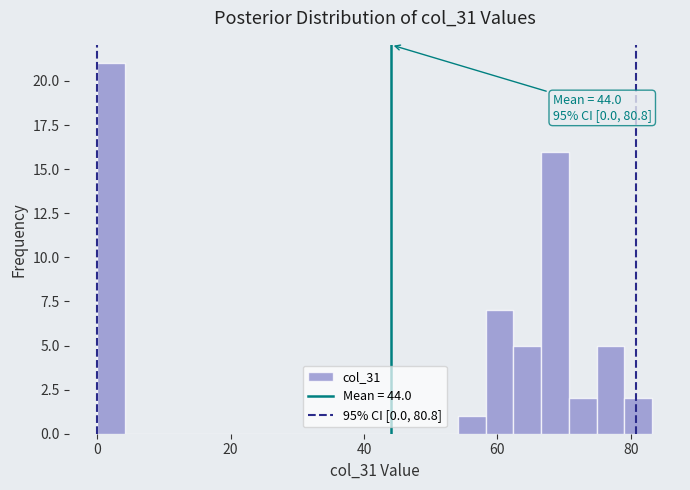

Around what value on the x-axis is the tallest bar? Give the approximate position of its centre, as read against the axis.

2